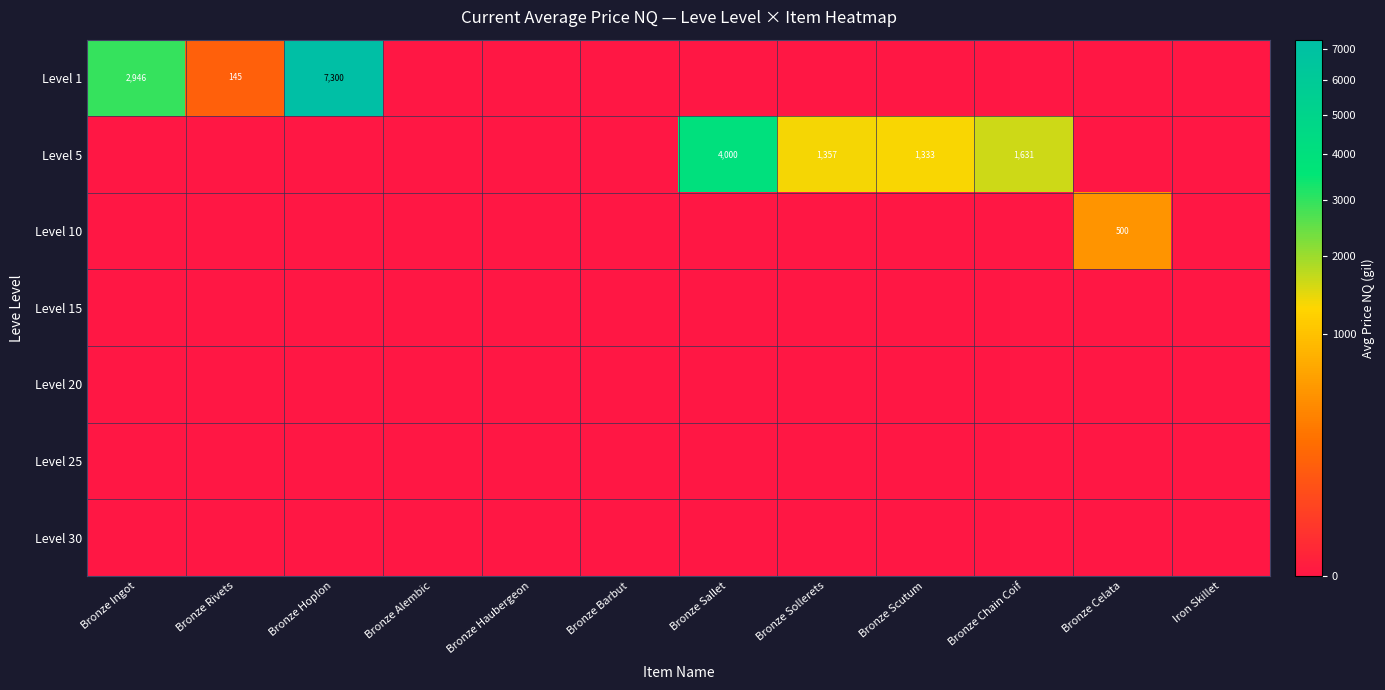

How many distinct data groups are displayed?

7